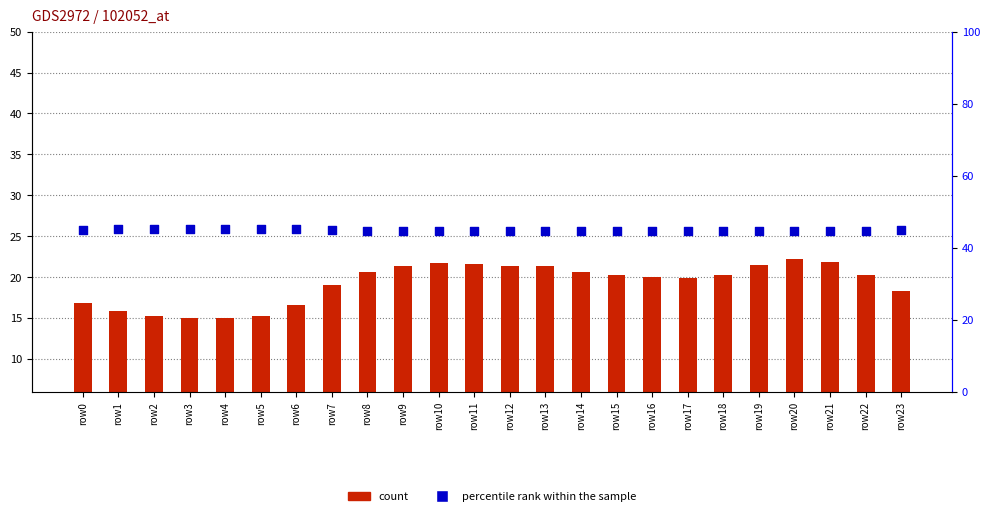

Which series has the largest Y range (max minus min)?

count